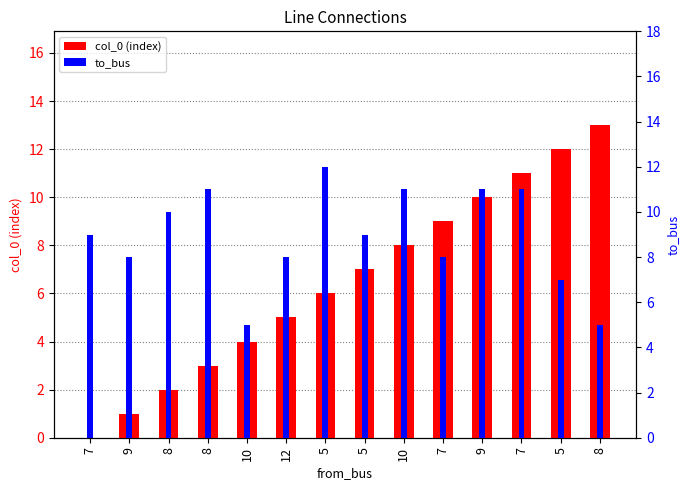

How many values in the to_bus series are below 9?

6